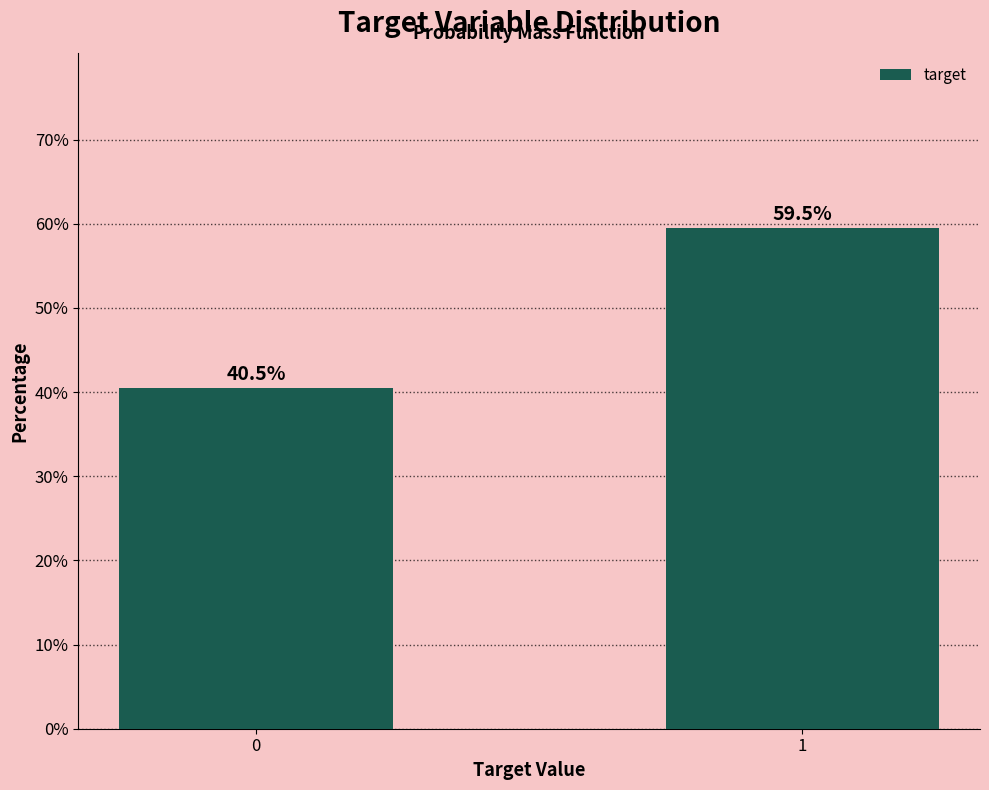

Reading right to left, transcribe all the data shown in this chart.

1=59.5	0=40.5